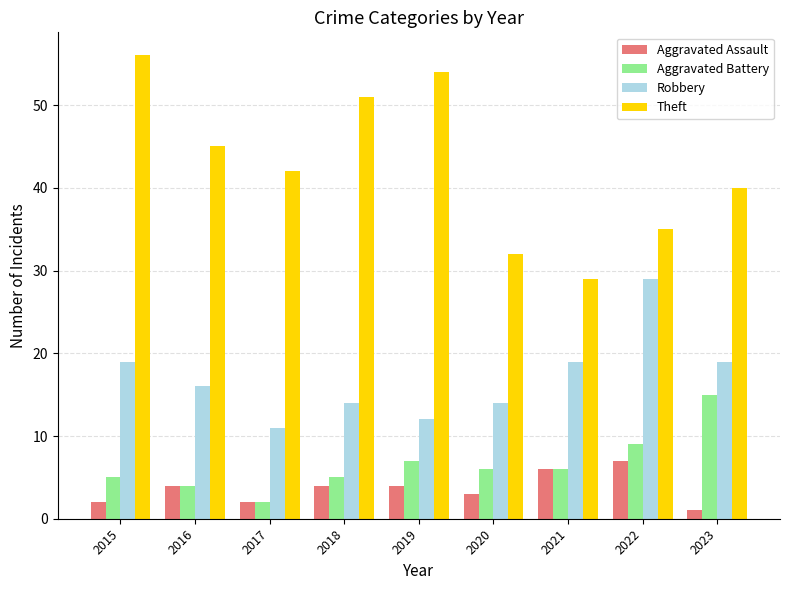

How many bars are there in total?

36